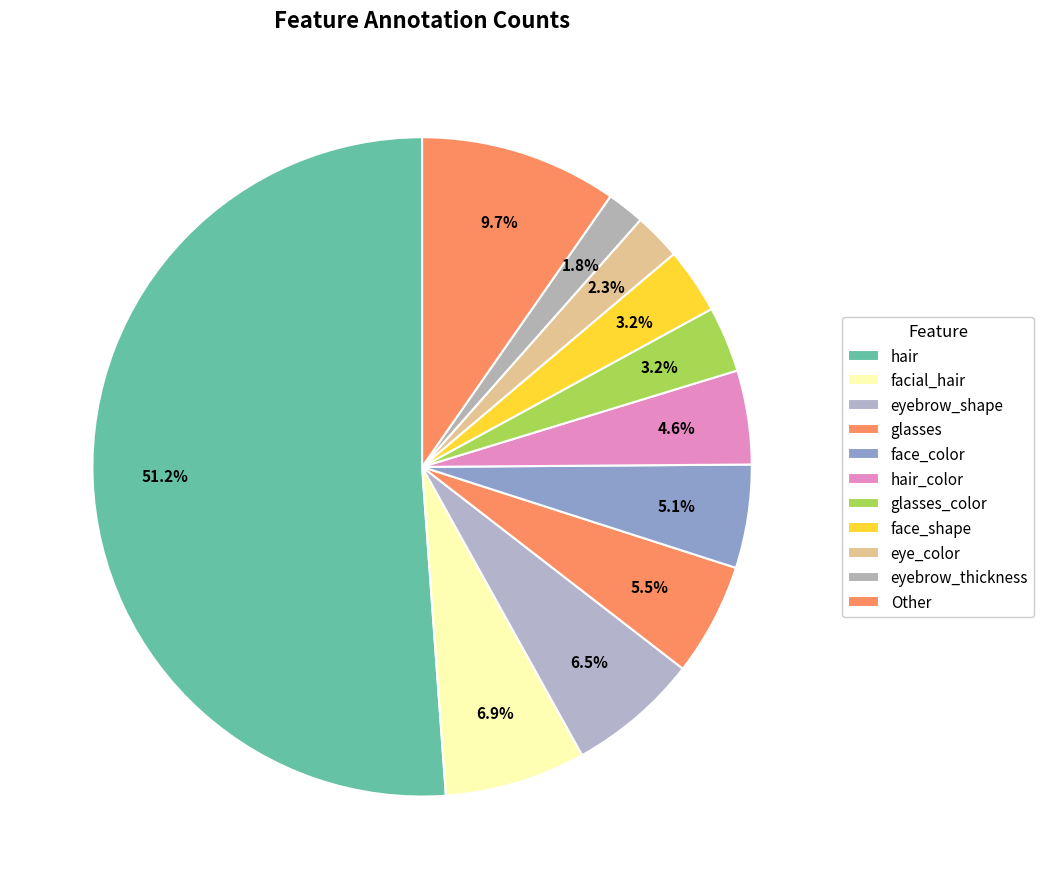

How many segments does this pie chart have?

11